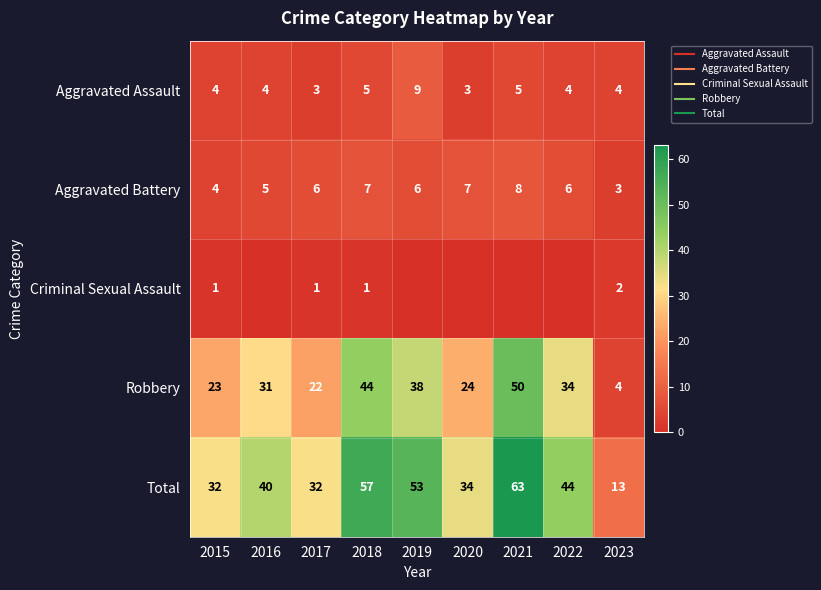

What is the total value across all series at 2022?

88